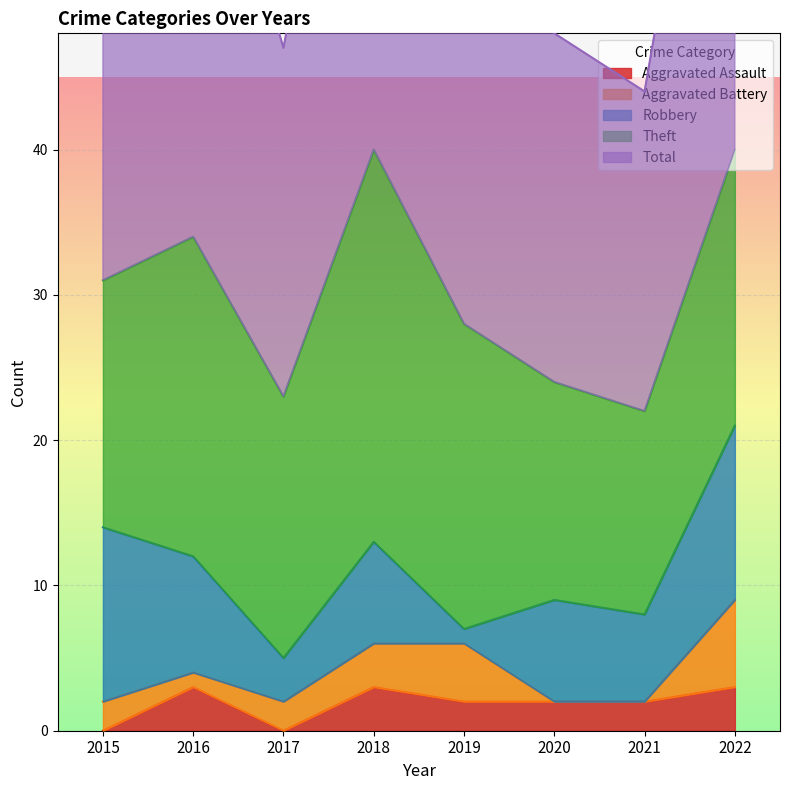

Reading left to right, what are all the values shown in this chart?

Aggravated Assault: 0	3	0	3	2	2	2	3
Aggravated Battery: 2	1	2	3	4	0	0	6
Robbery: 12	8	3	7	1	7	6	12
Theft: 17	22	18	27	21	15	14	19
Total: 31	34	24	40	28	24	22	40